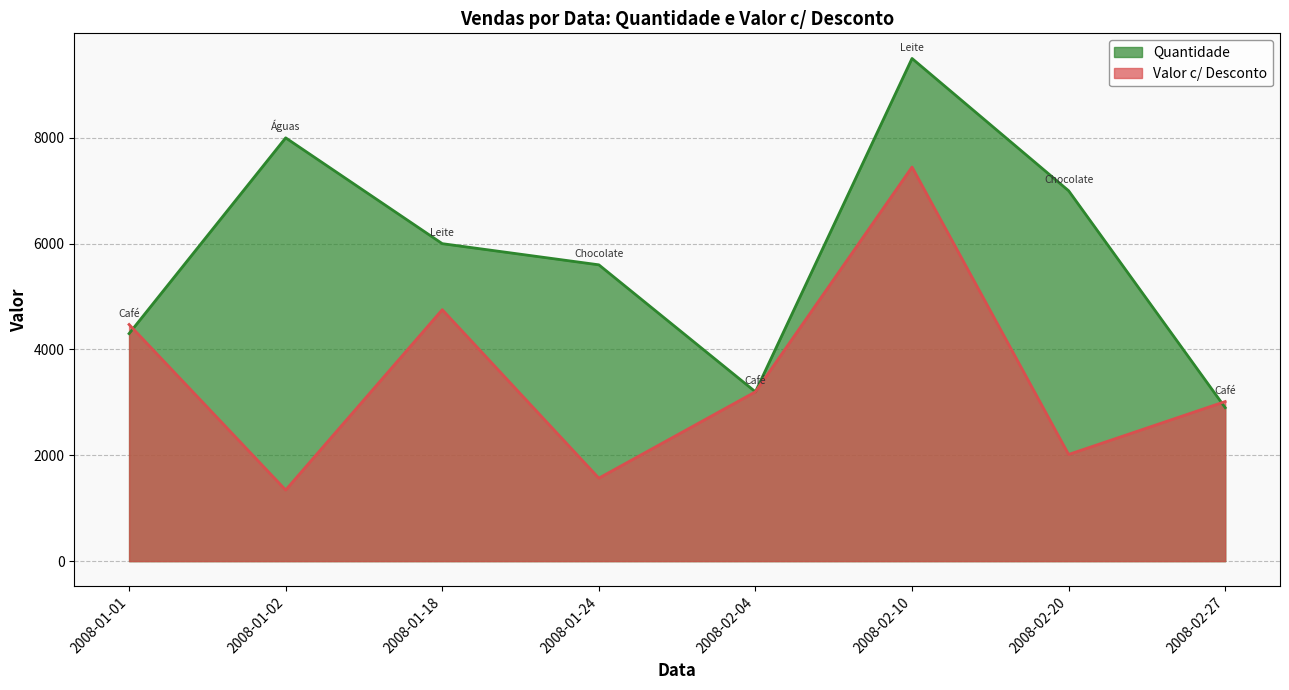

The value of Valor c/ Desconto at 2008-01-18 is 3027. True or false?

False